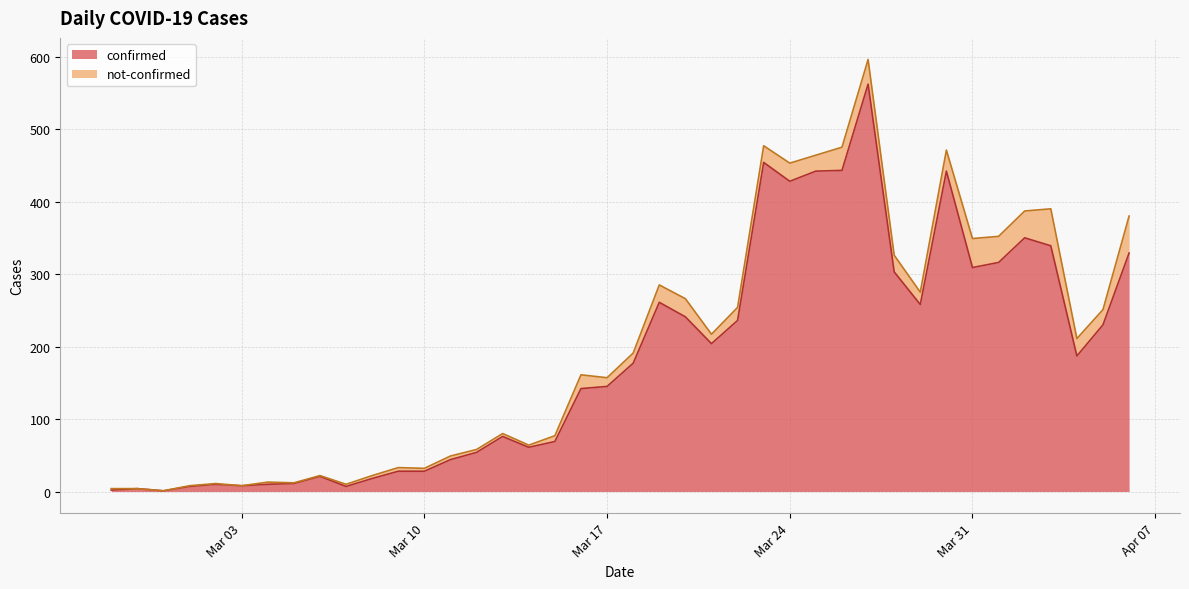

Where is the first local minimum?

2020-02-29